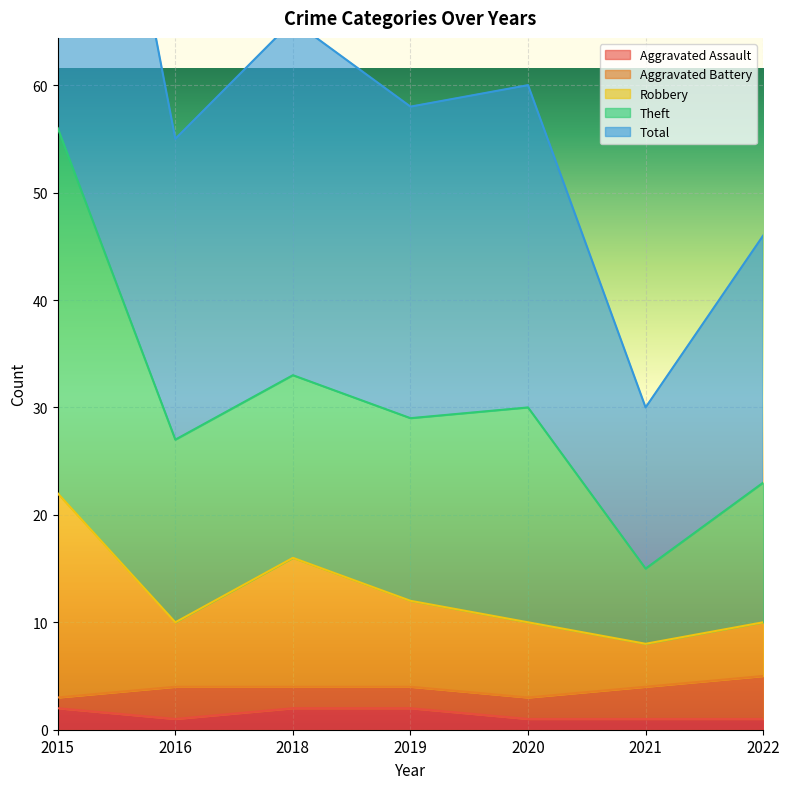

At which category is the sum across all series the highest?

2015